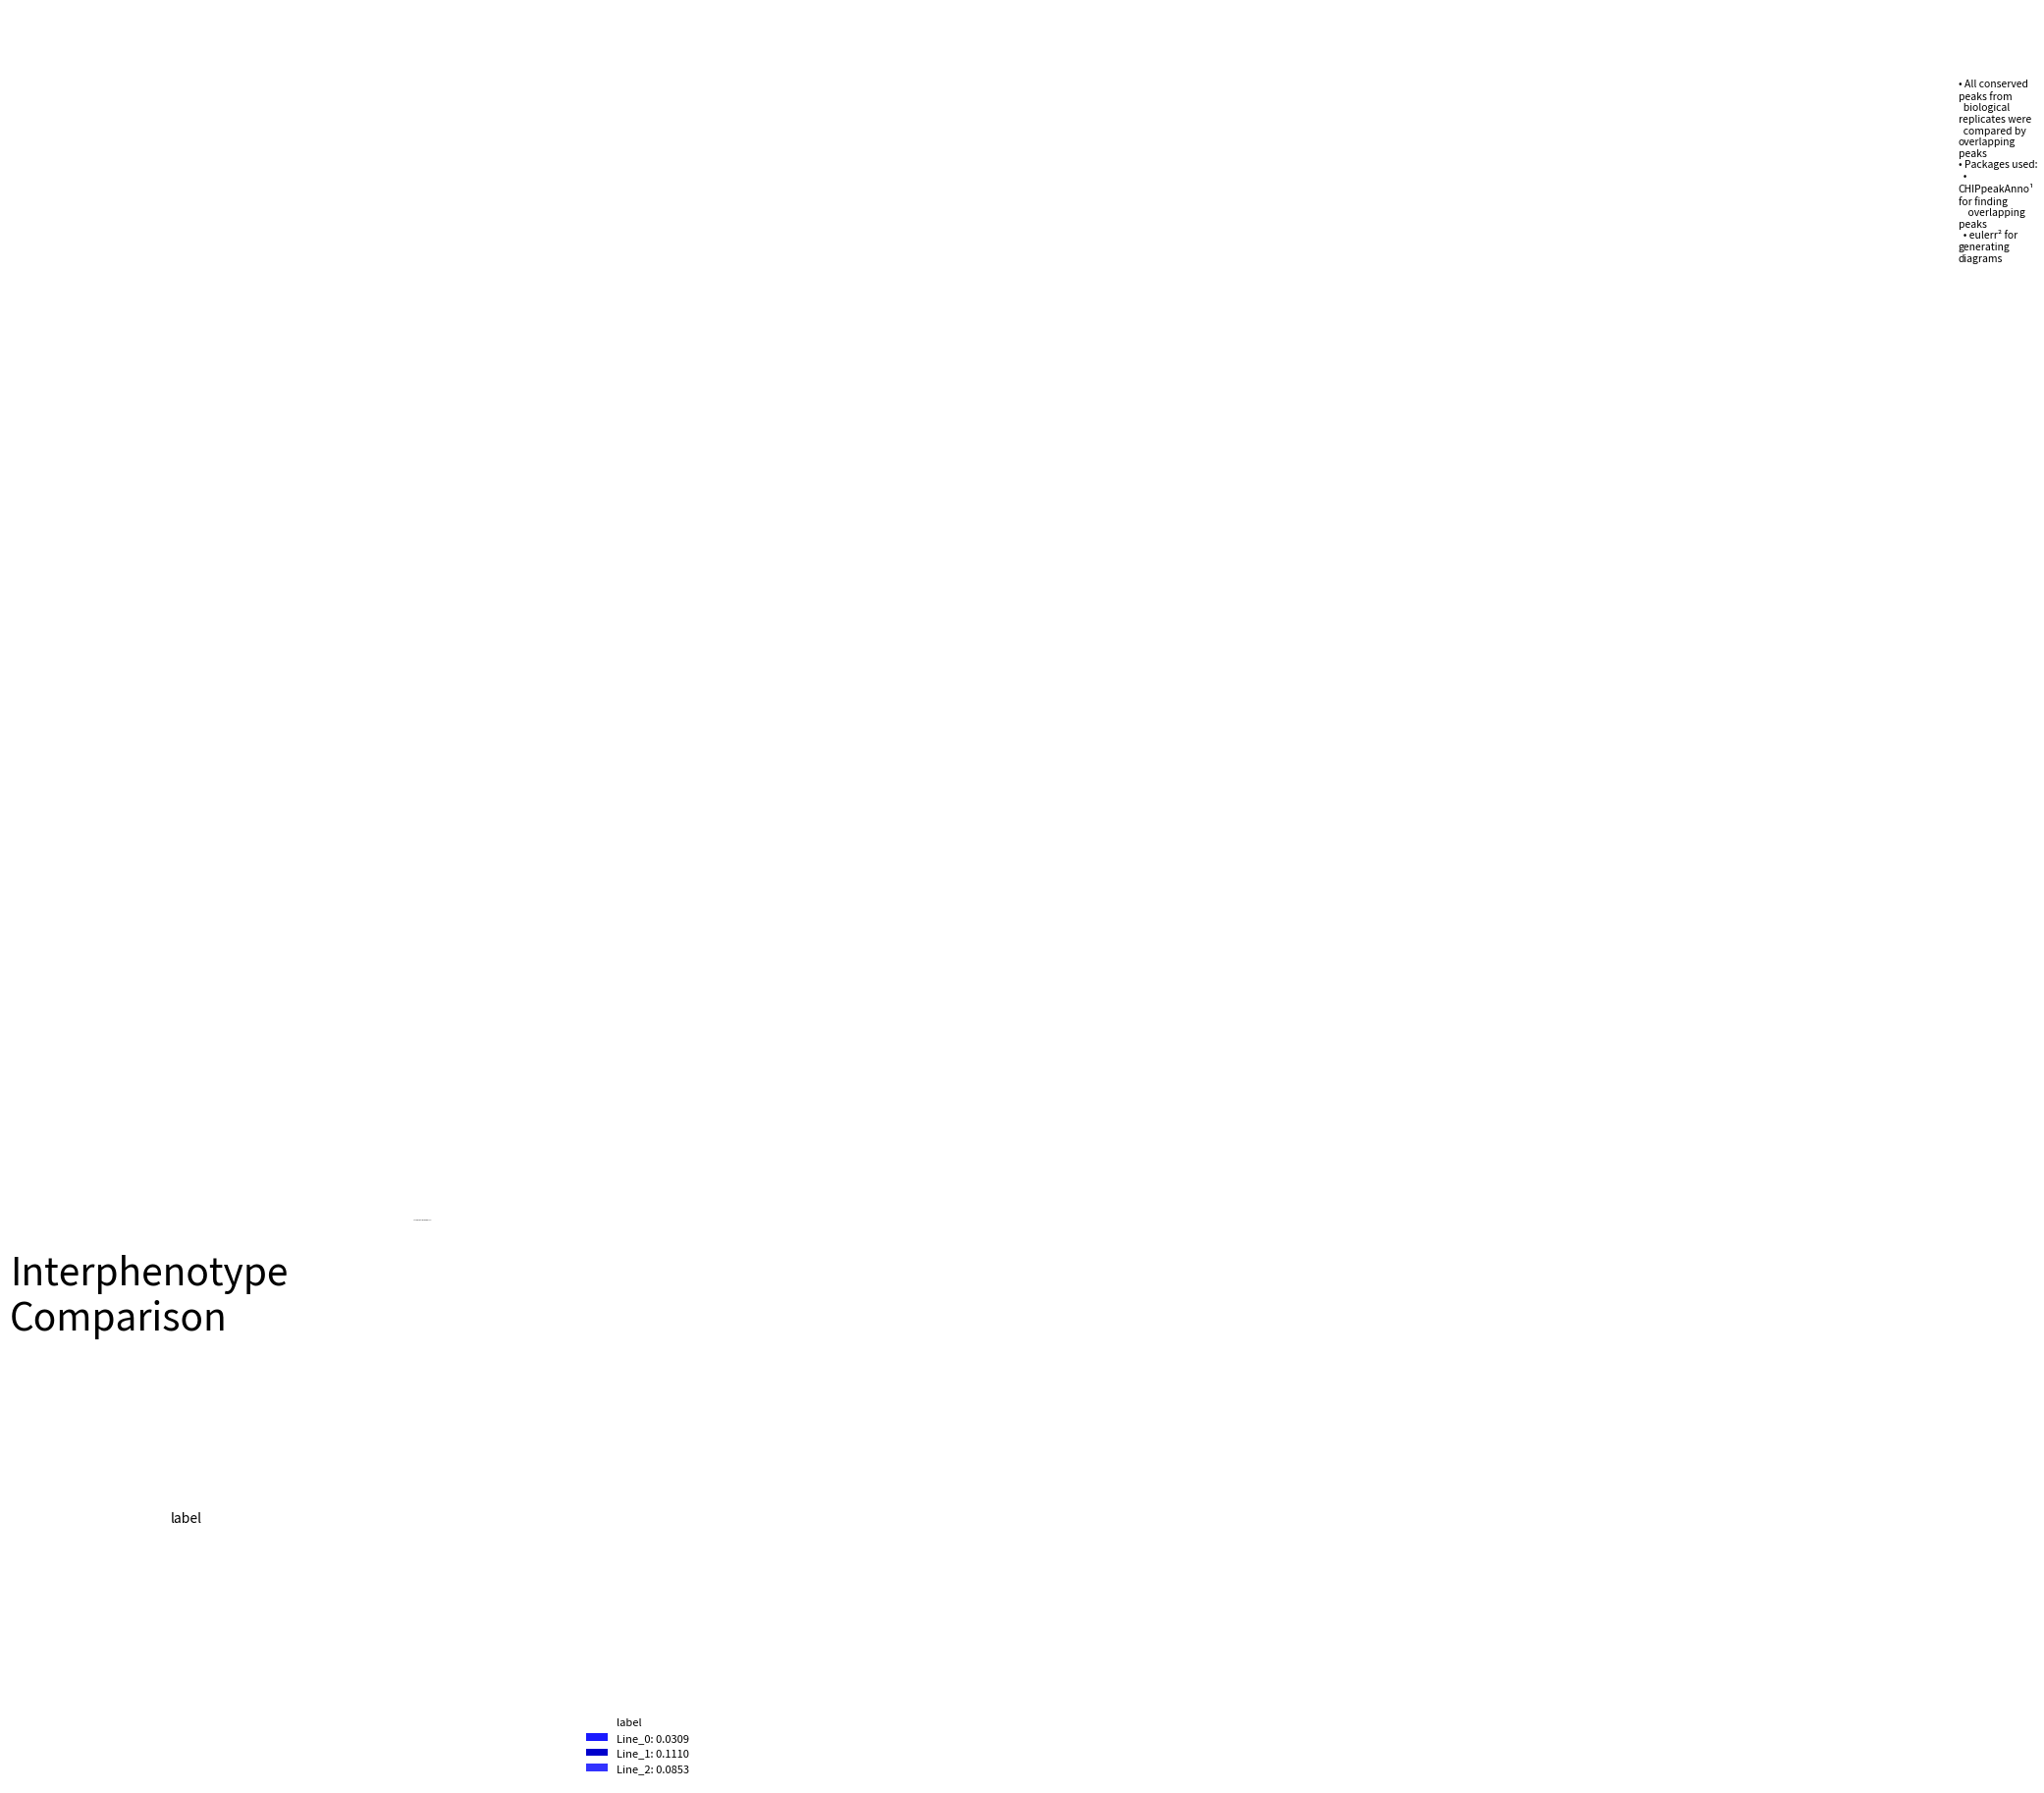

Rank the categories by value from highest to lowest.

label